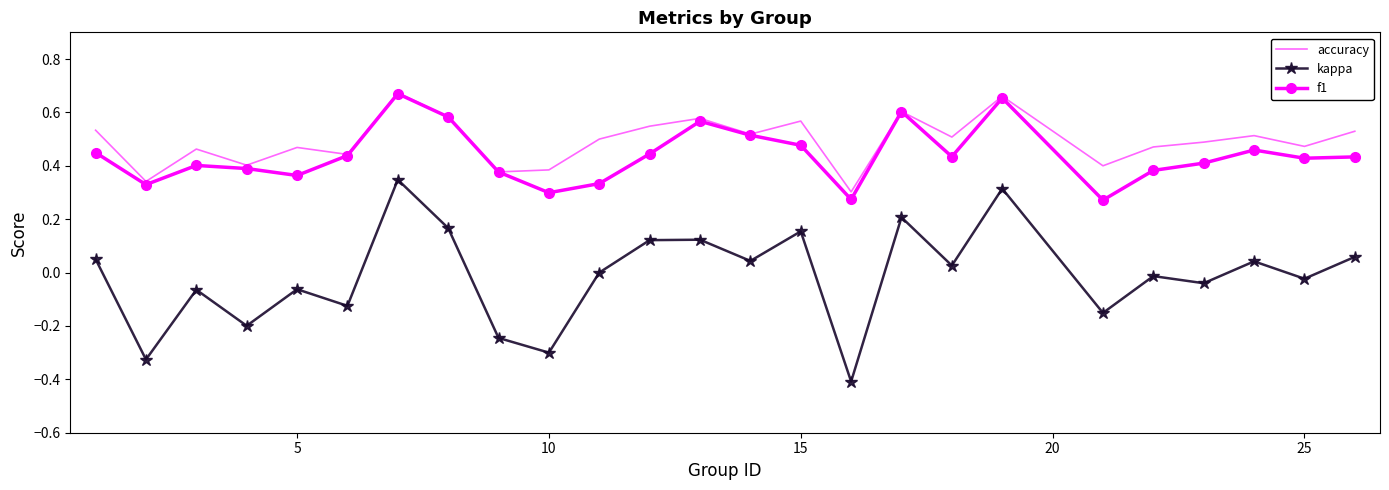

True or false: f1 and kappa cross at least once.

False